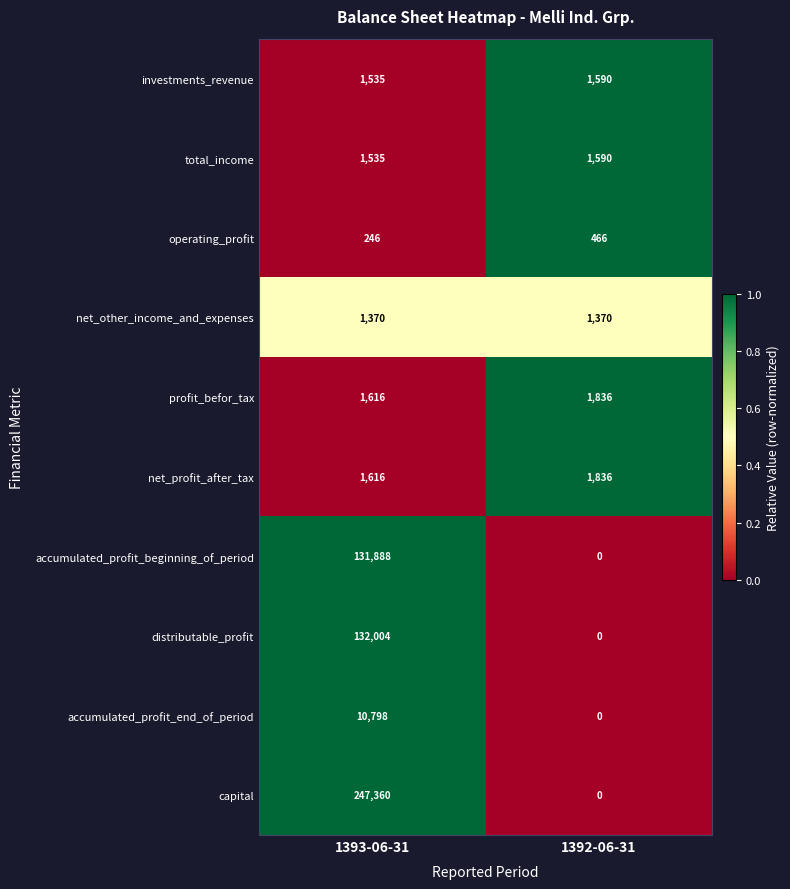

Reading right to left, transcribe all the data shown in this chart.

investments_revenue: 1590	1535
total_income: 1590	1535
operating_profit: 466	246
net_other_income_and_expenses: 1370	1370
profit_befor_tax: 1836	1616
net_profit_after_tax: 1836	1616
accumulated_profit_beginning_of_period: 0	131888
distributable_profit: 0	132004
accumulated_profit_end_of_period: 0	10798
capital: 0	247360